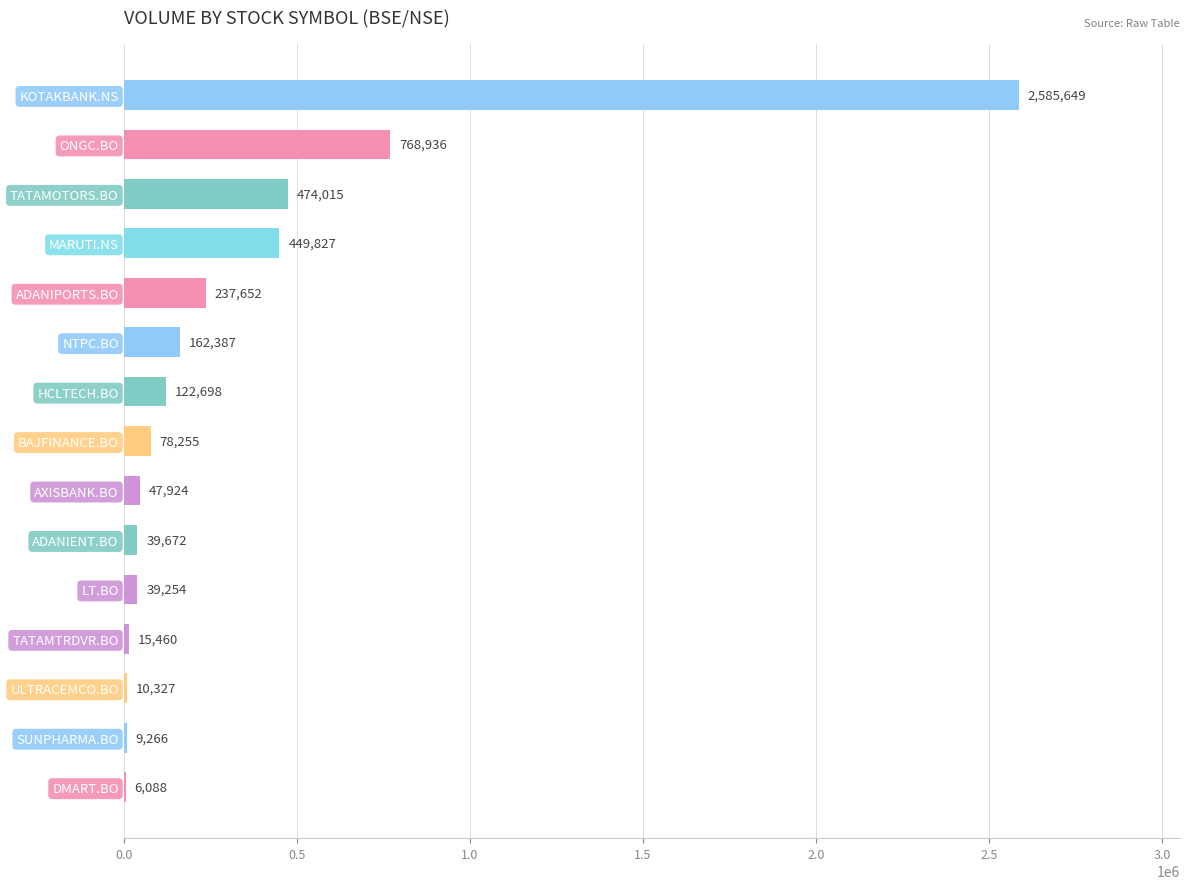

Count the number of categories in the chart.

15